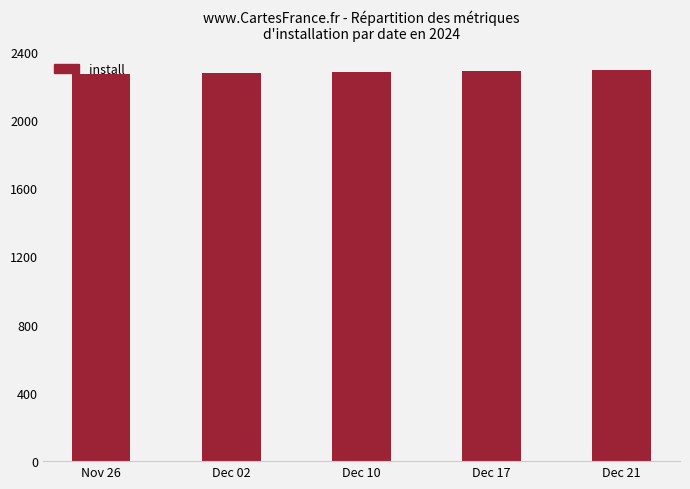

What is the label of the 5th bar from the left?

Dec 21